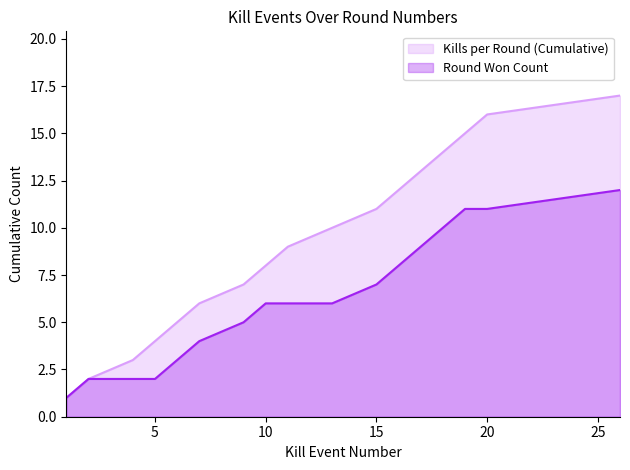

What is the total value across all series at 11?

15